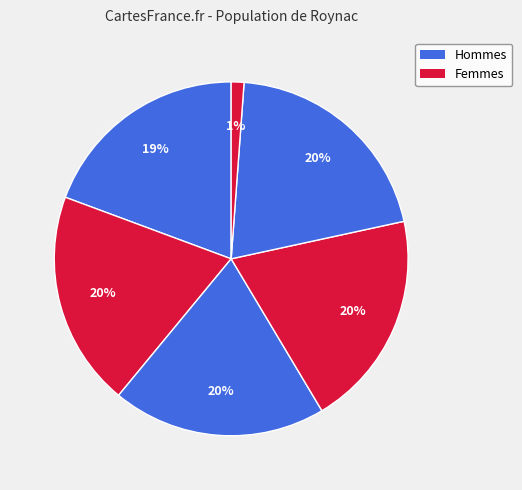

How many slices are in this pie chart?

6